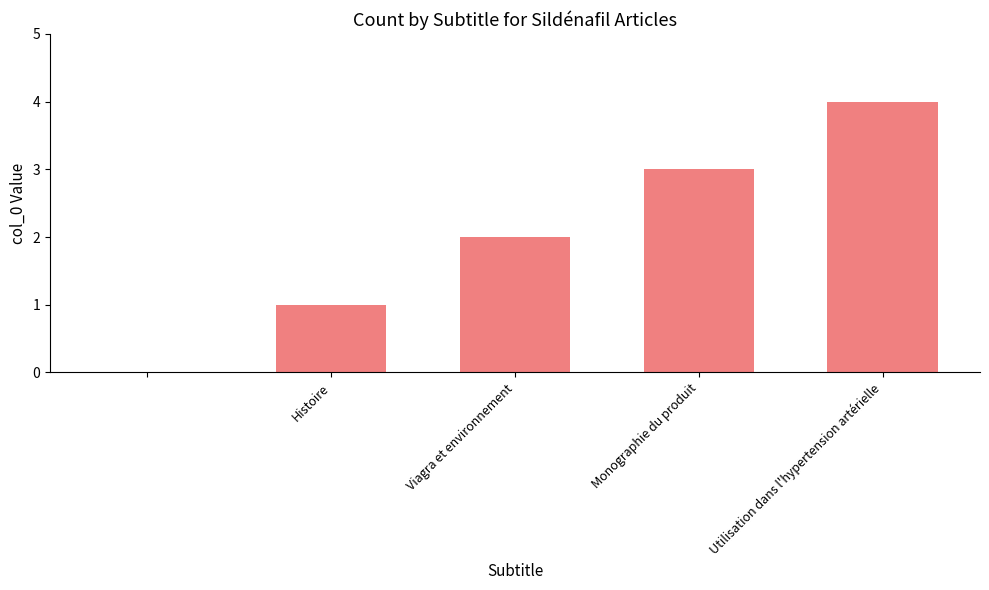

What is the sum of all values?

10